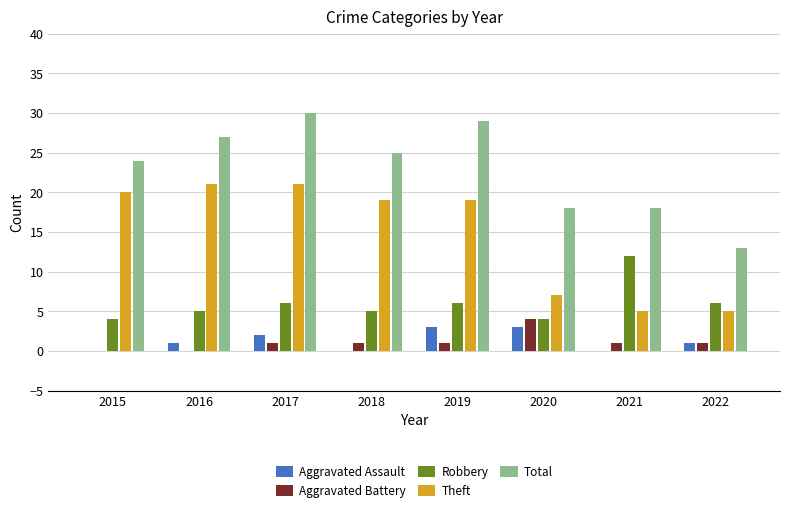

True or false: Aggravated Assault has a value of 5 at 2019.

False